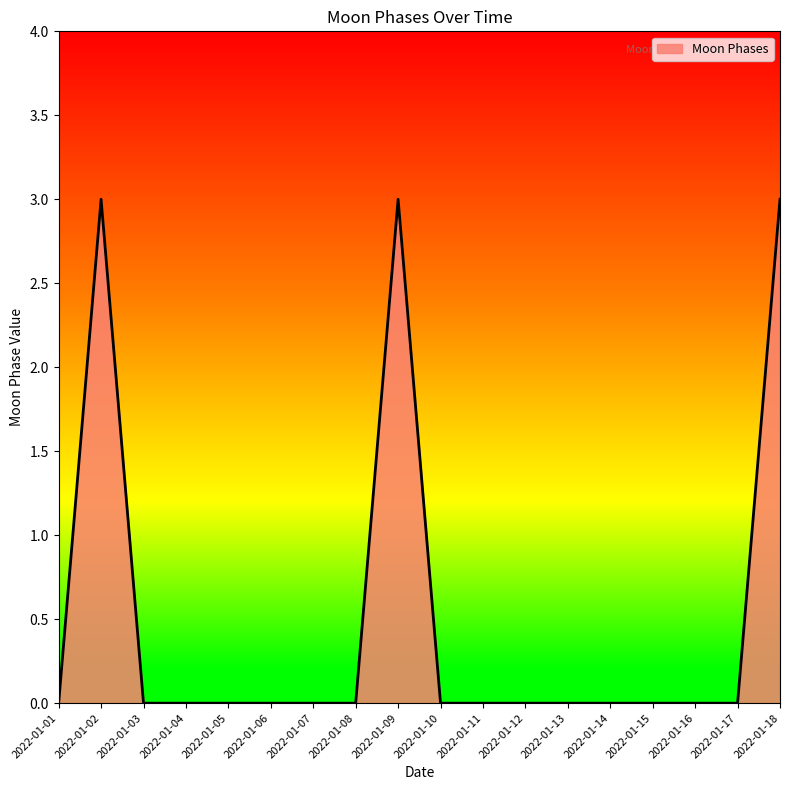

What is the maximum value shown in the chart?

3